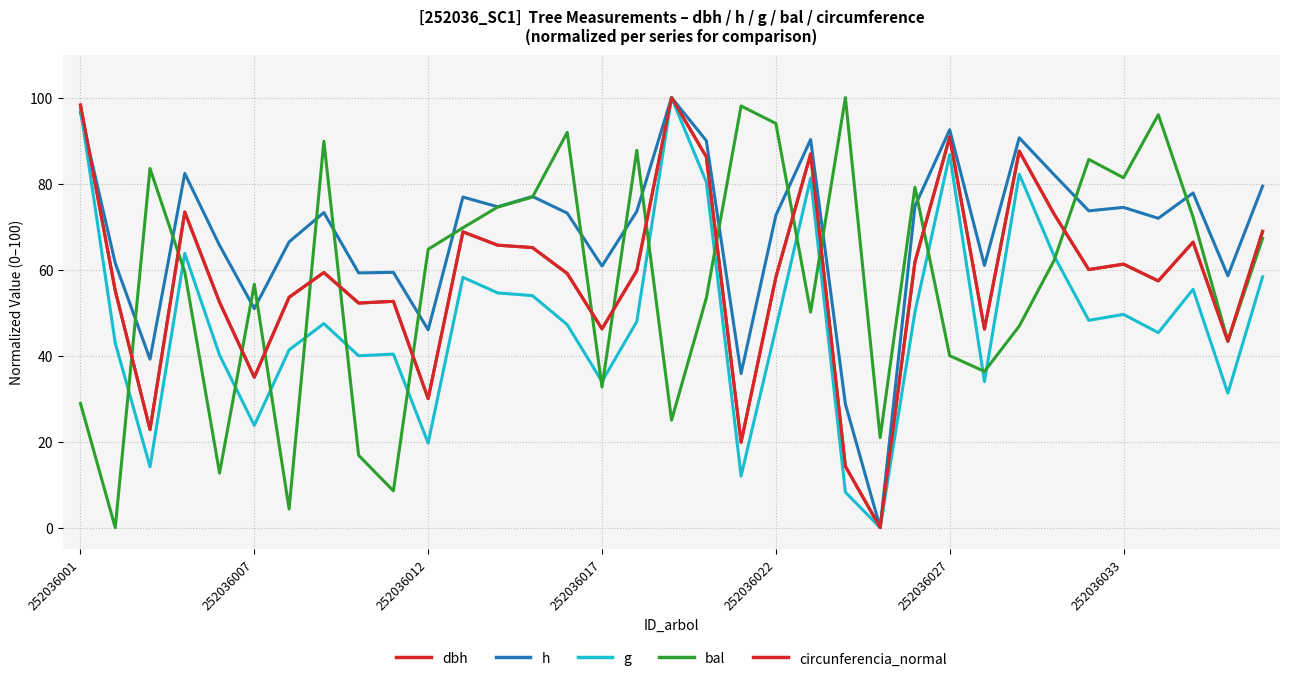

Does the chart display data point markers on the line(s)?

No